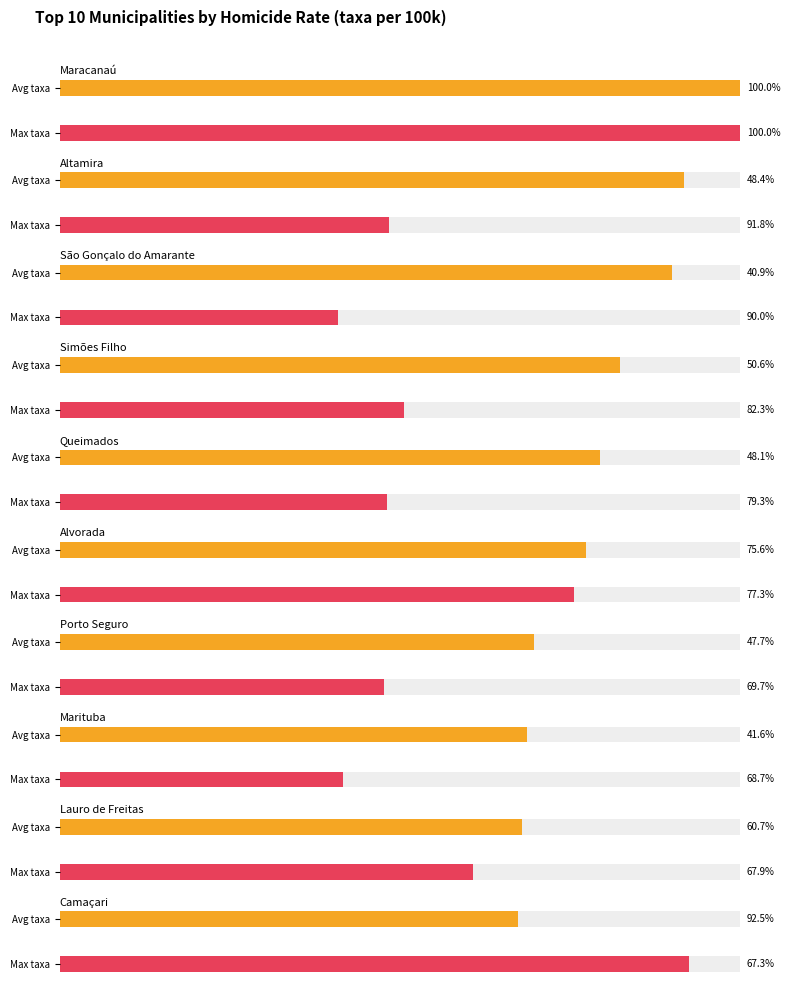

True or false: Max homicide rate has a value of 153.7 at Lauro de Freitas.

False